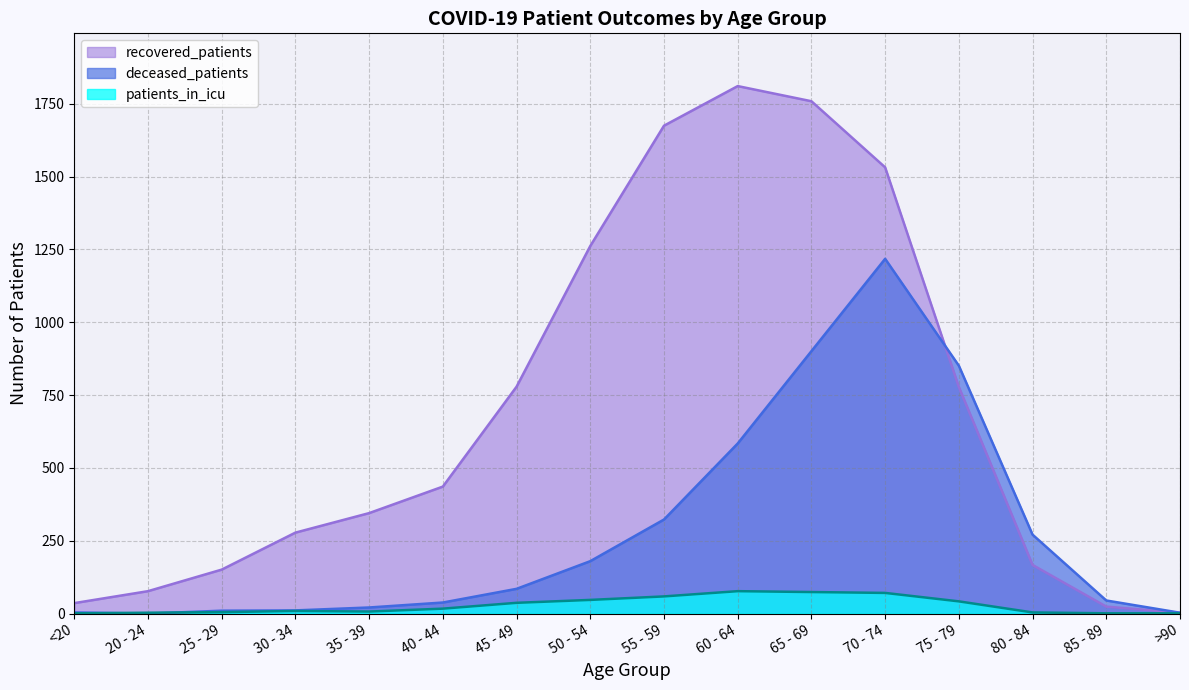

What position from the left is 75 - 79?

13